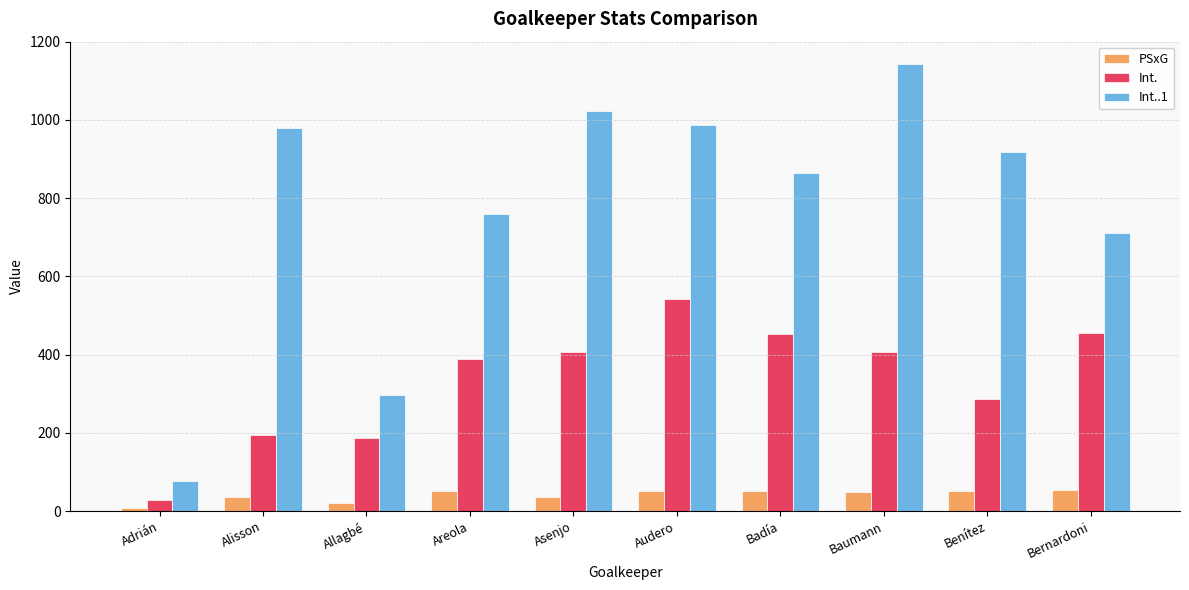

What are all the series names shown in the legend?

PSxG, Int., Int..1